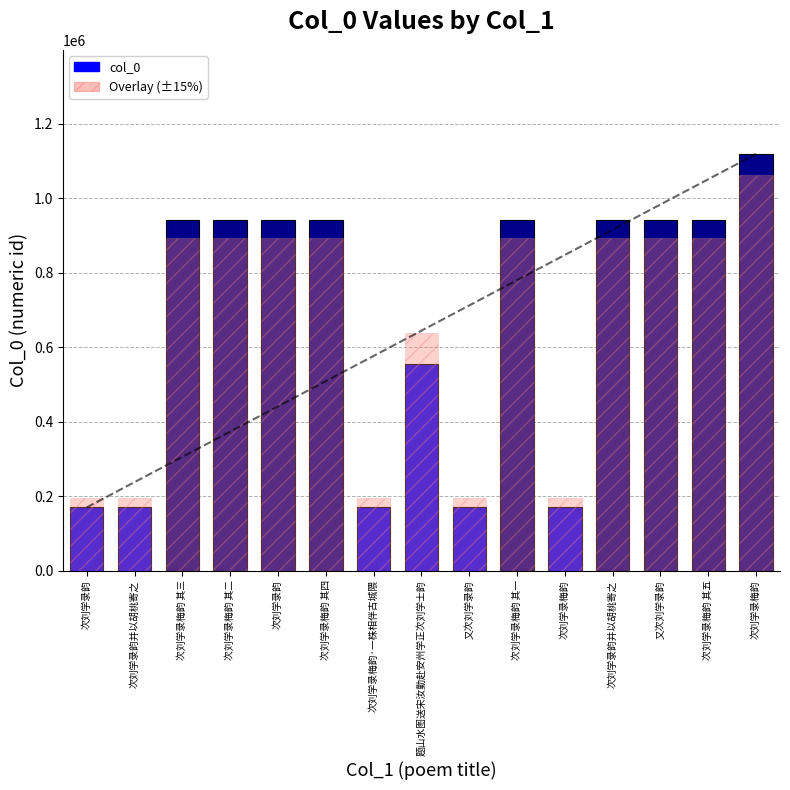

At which label does col_0 first exceed 940572?

次刘学录梅韵 其二